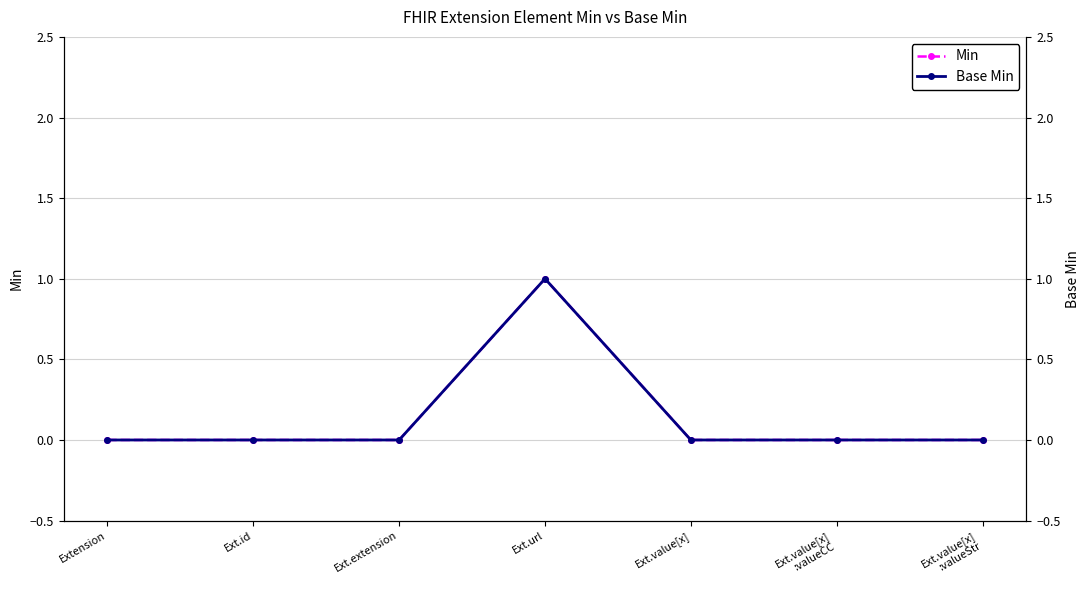

Reading left to right, what are all the values shown in this chart?

Min: Extension=0	Ext.id=0	Ext.extension=0	Ext.url=1	Ext.value[x]=0	Ext.value[x]
:valueCC=0	Ext.value[x]
:valueStr=0
Base Min: Extension=0	Ext.id=0	Ext.extension=0	Ext.url=1	Ext.value[x]=0	Ext.value[x]
:valueCC=0	Ext.value[x]
:valueStr=0